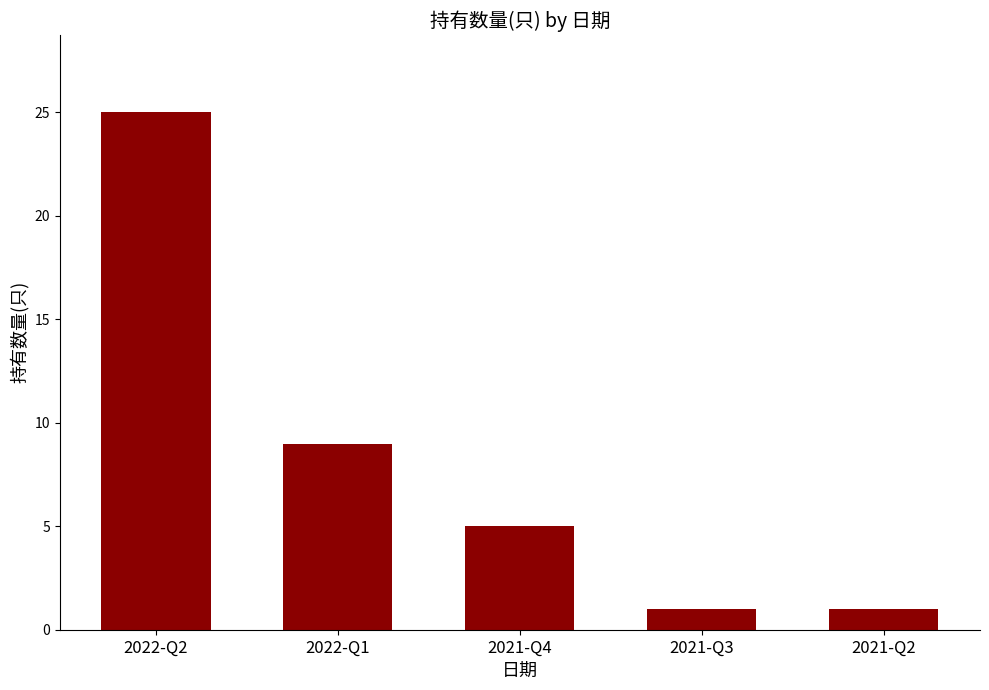

The chart shows a value of 2 at 2021-Q3. True or false?

False